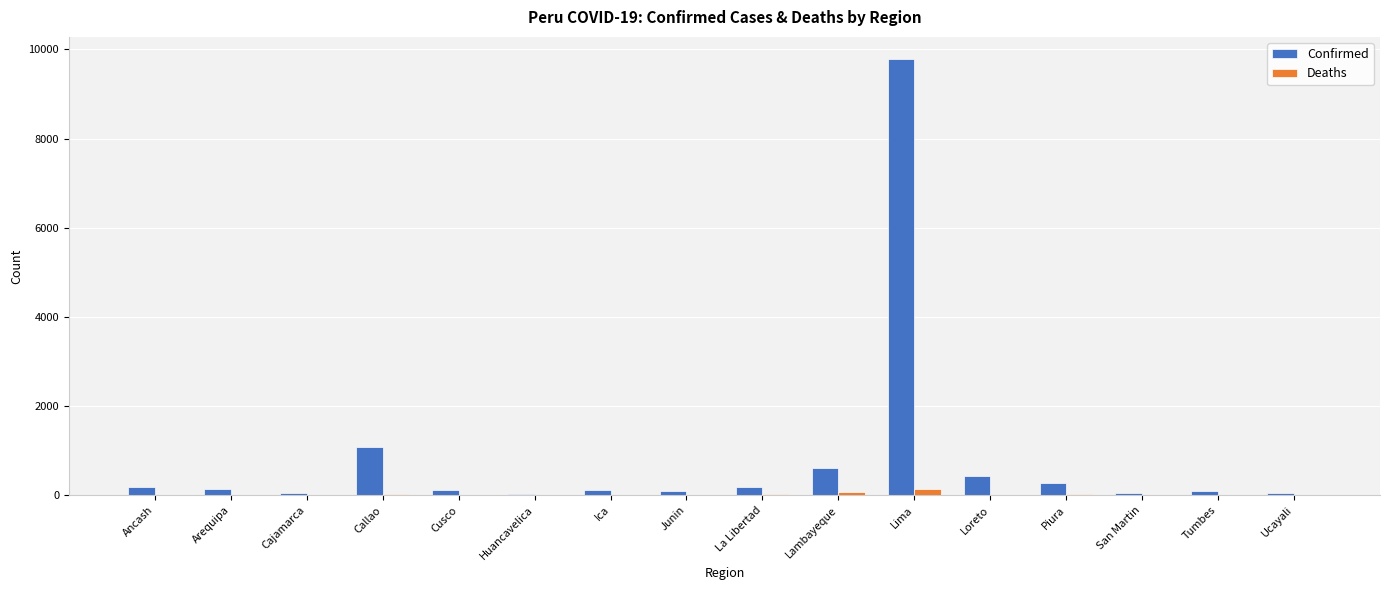

Is it true that Confirmed equals 194 at La Libertad?

True